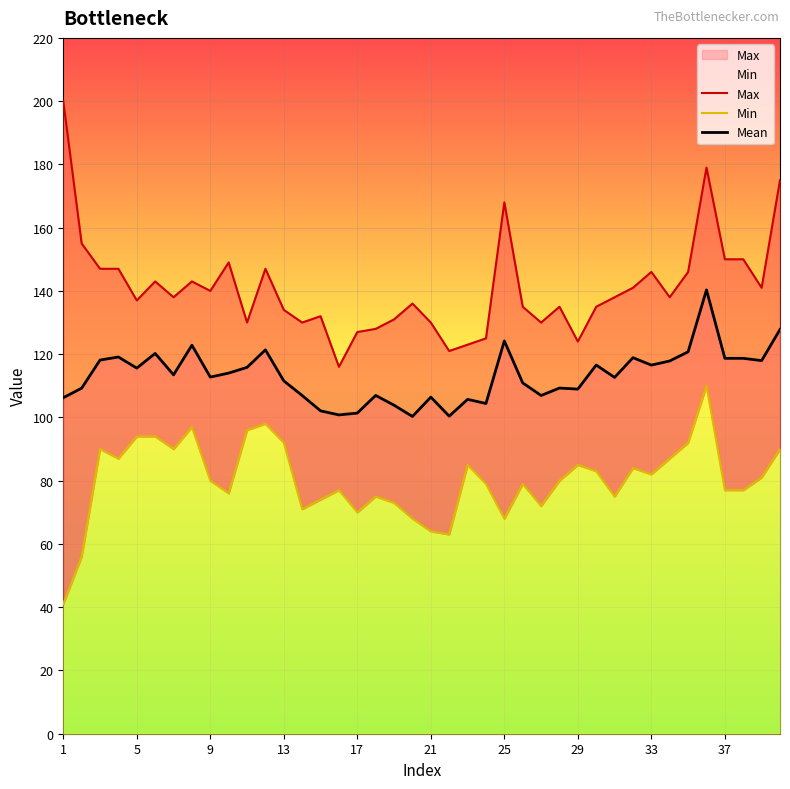

List the series in order of their overall mean, lowest first.

Min, Mean, Max